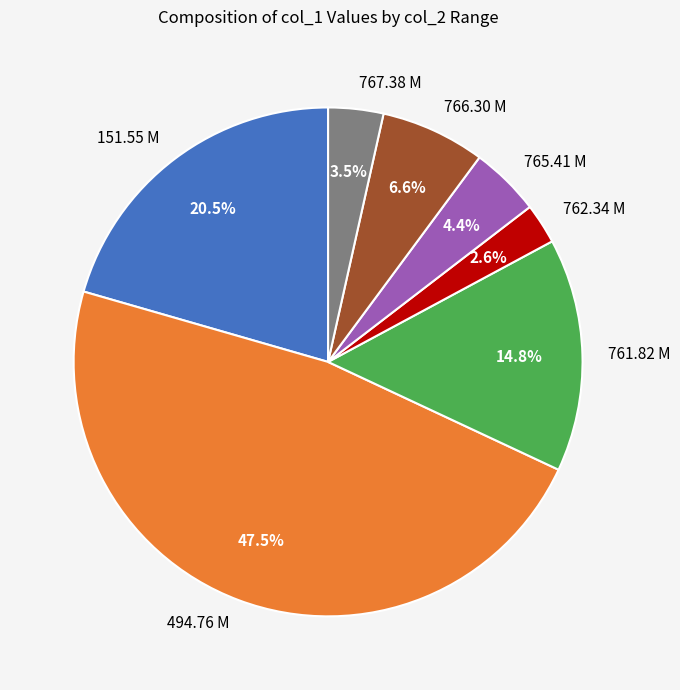

True or false: 762.34 M accounts for 12% of the total.

False